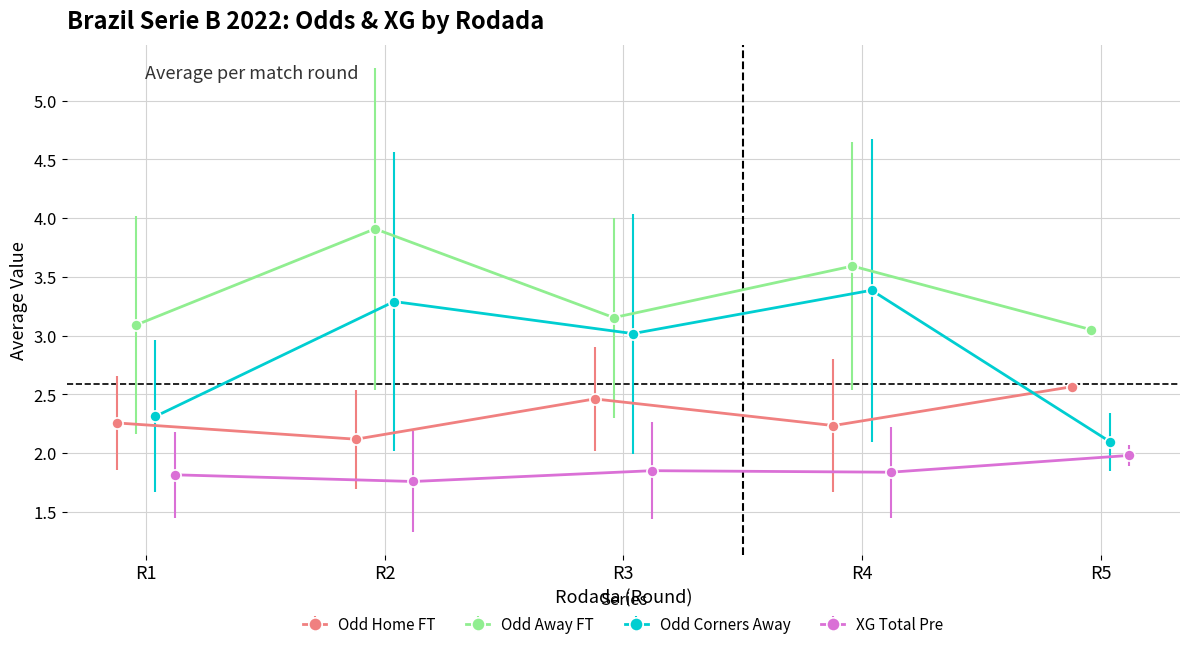

How many Odd Home FT values are between 2 and 3?

5